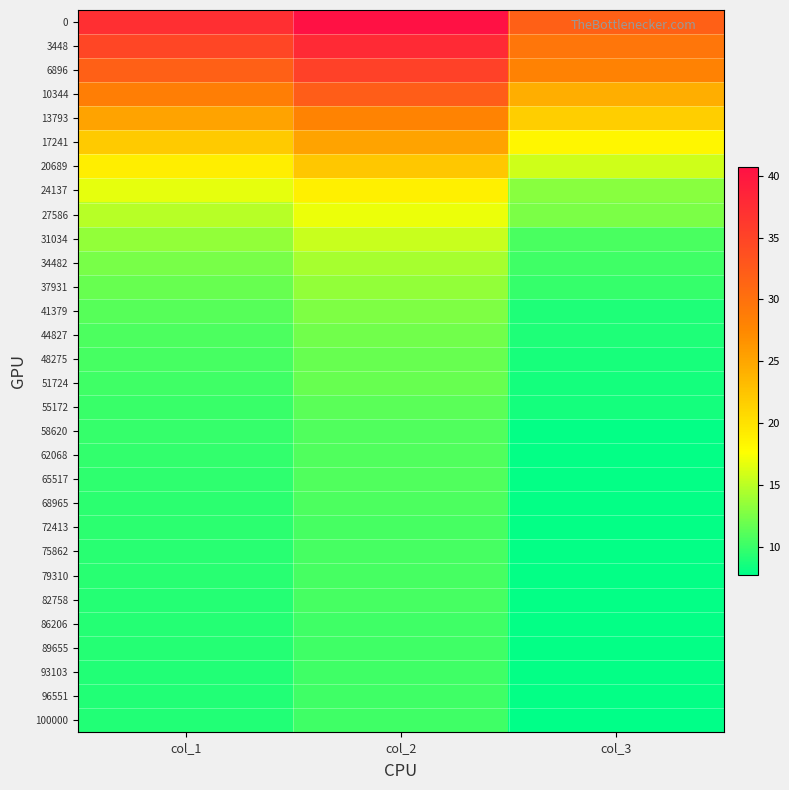

Reading left to right, what are all the values shown in this chart?

0: col_1=37.3	col_2=40.7	col_3=31.9
3448: col_1=34.7	col_2=37.9	col_3=29.4
6896: col_1=31.8	col_2=35.2	col_3=28.1
10344: col_1=28.5	col_2=32.1	col_3=24.2
13793: col_1=25.1	col_2=28.0	col_3=21.7
17241: col_1=21.9	col_2=25.2	col_3=18.4
20689: col_1=19.0	col_2=22.3	col_3=15.8
24137: col_1=16.6	col_2=18.9	col_3=13.0
27586: col_1=14.8	col_2=17.0	col_3=12.5
31034: col_1=13.5	col_2=15.5	col_3=10.6
34482: col_1=12.4	col_2=14.3	col_3=10.2
37931: col_1=11.7	col_2=13.4	col_3=9.8
41379: col_1=11.2	col_2=12.7	col_3=9.0
44827: col_1=10.7	col_2=12.2	col_3=8.9
48275: col_1=10.4	col_2=11.7	col_3=8.7
51724: col_1=10.2	col_2=11.7	col_3=8.5
55172: col_1=10.0	col_2=11.3	col_3=8.5
58620: col_1=9.8	col_2=10.9	col_3=7.9
62068: col_1=9.7	col_2=10.9	col_3=7.9
65517: col_1=9.6	col_2=10.8	col_3=7.9
68965: col_1=9.5	col_2=10.8	col_3=7.9
72413: col_1=9.4	col_2=10.4	col_3=7.9
75862: col_1=9.3	col_2=10.4	col_3=7.9
79310: col_1=9.3	col_2=10.4	col_3=7.9
82758: col_1=9.2	col_2=10.4	col_3=7.9
86206: col_1=9.2	col_2=10.2	col_3=7.9
89655: col_1=9.1	col_2=10.2	col_3=7.9
93103: col_1=9.1	col_2=10.2	col_3=7.9
96551: col_1=9.1	col_2=10.2	col_3=7.9
100000: col_1=9.0	col_2=10.2	col_3=7.7